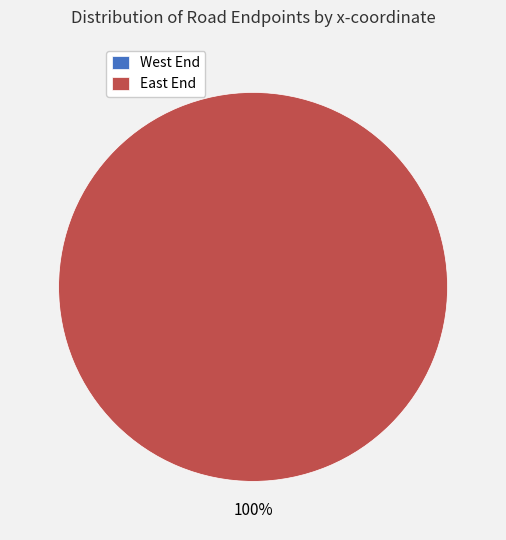

Between East End and West End, which is larger?

East End